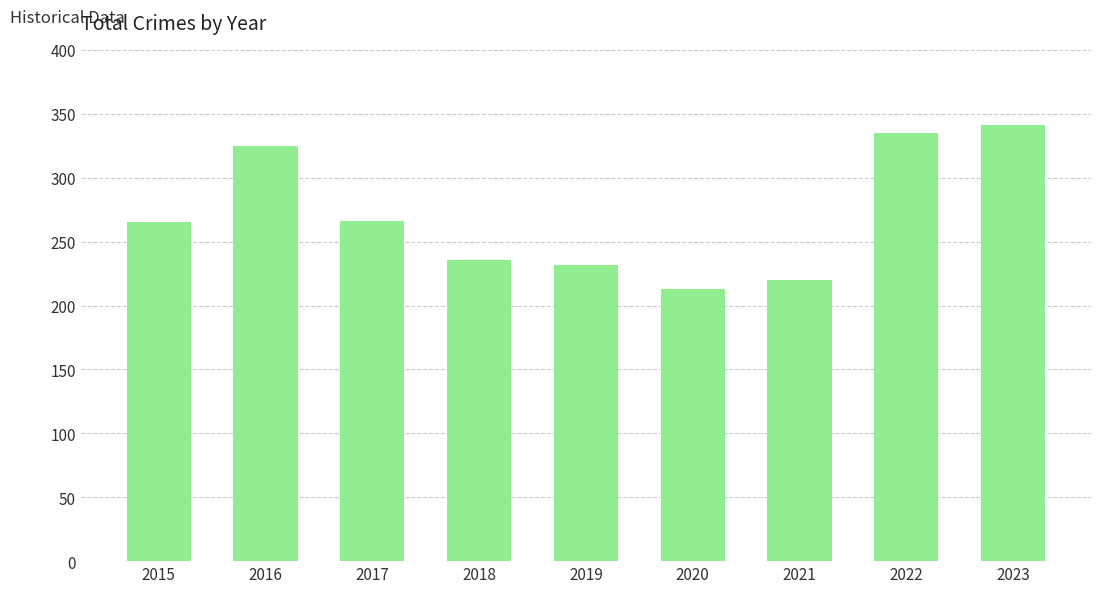

What is the difference between the maximum and minimum values?

128